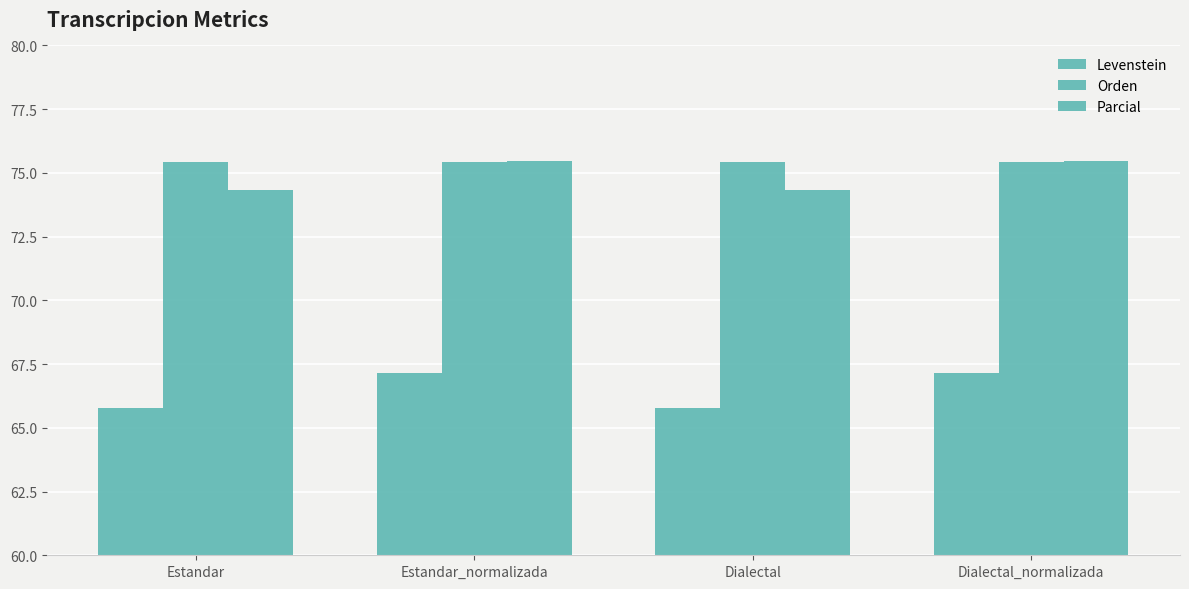

What is the greatest value displayed?

75.5